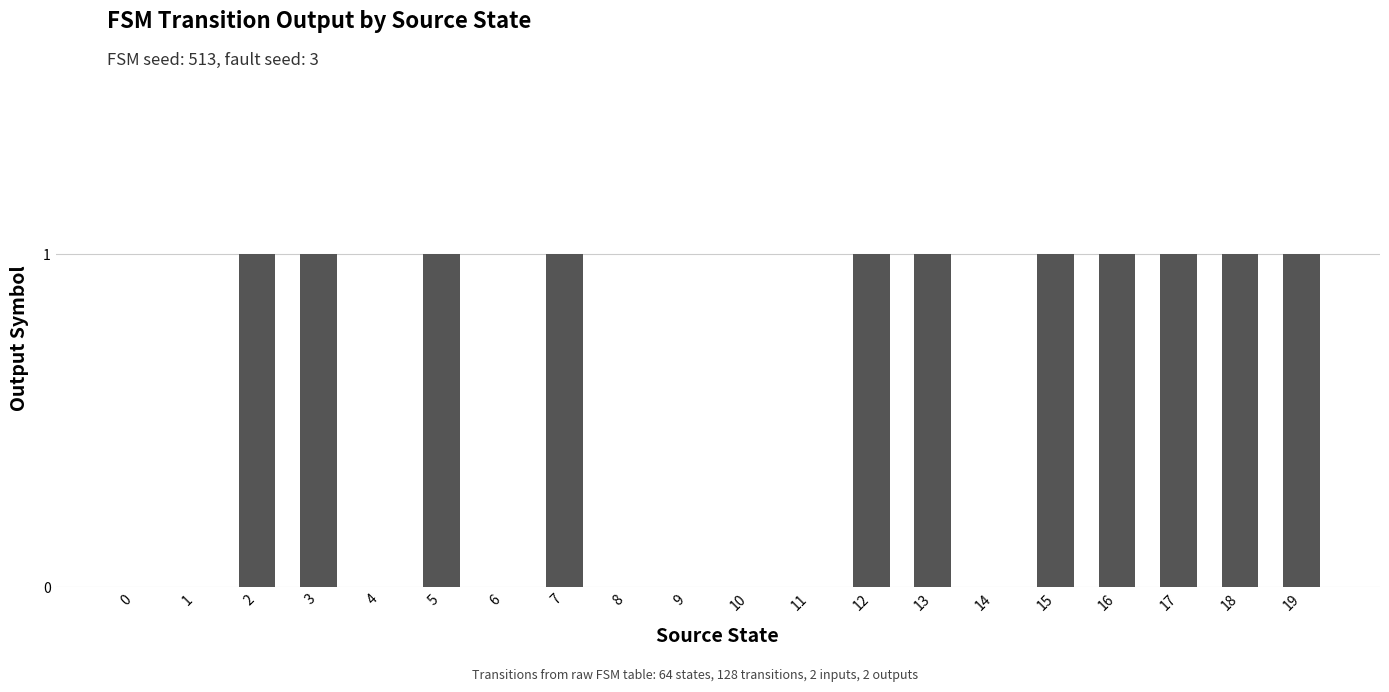

What is the average value?

1